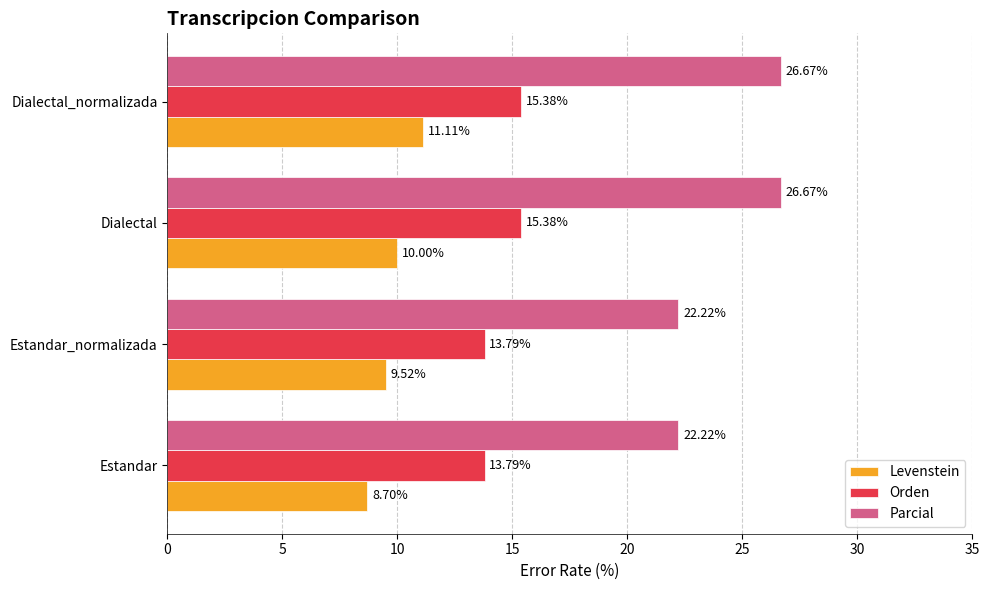

Which series has the widest spread of values?

Parcial